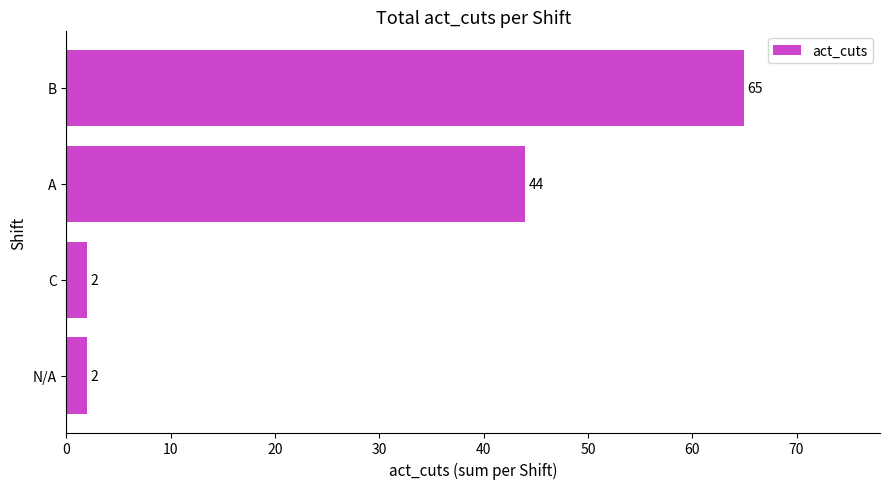

Where is the data nearest to the value 33?

A